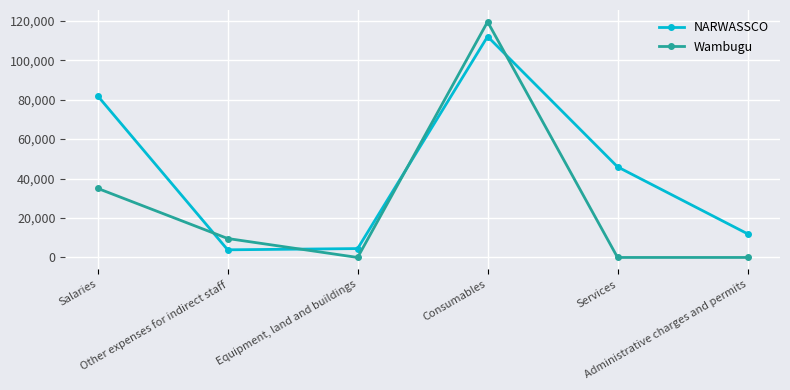

Rank the series by their maximum value, from highest to lowest.

Wambugu, NARWASSCO